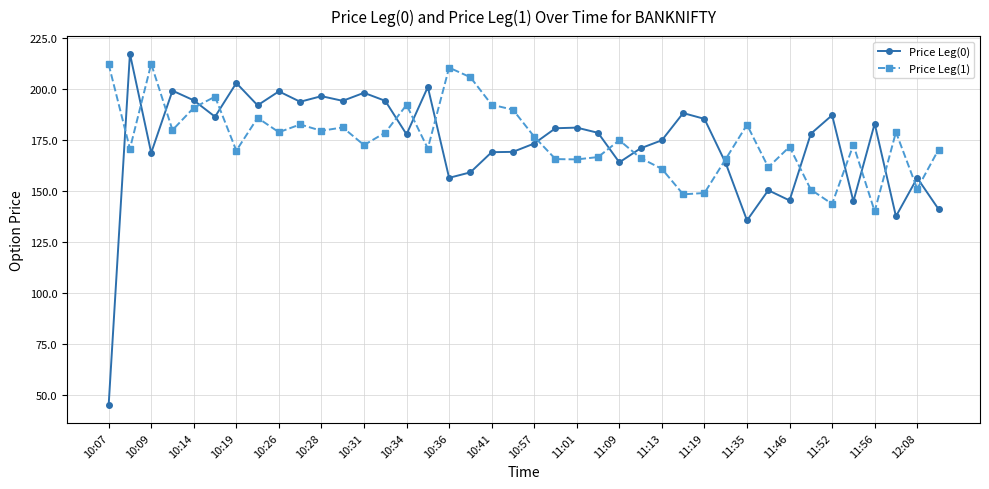

What is the minimum value shown in the chart?

44.9